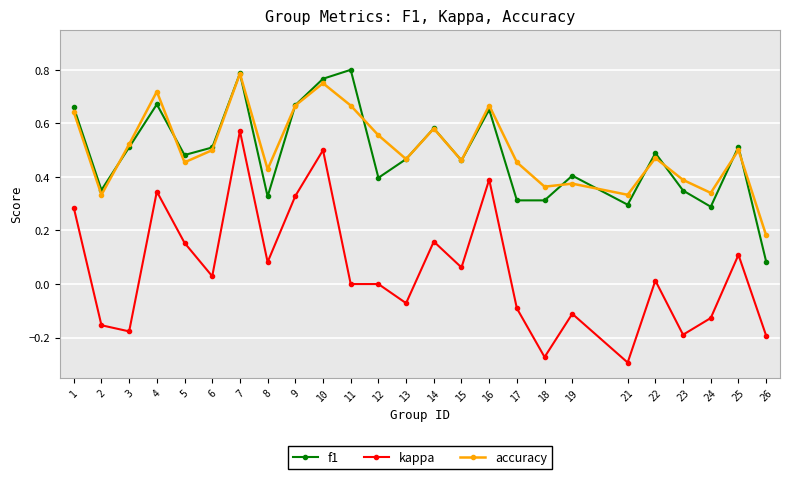

Which category has the highest value in the accuracy series?

7